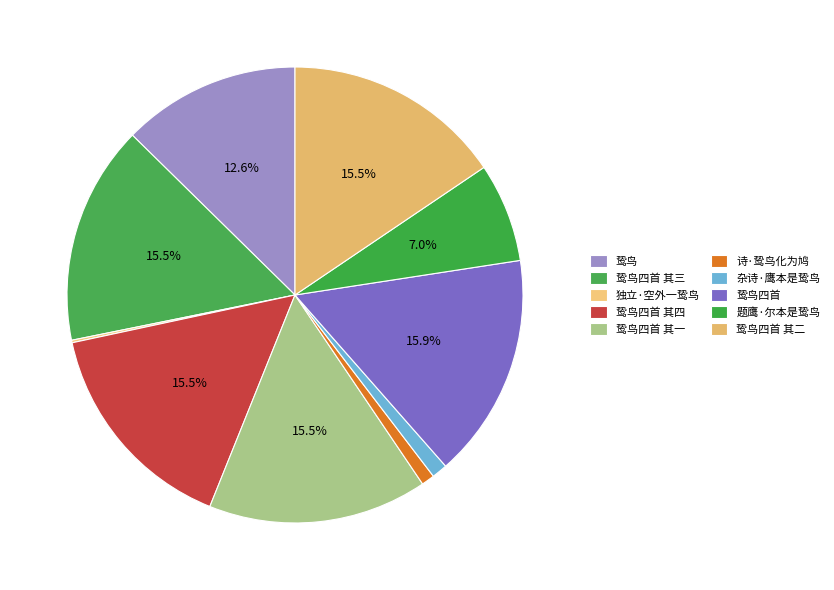

What percentage is the 鸷鸟四首 其二 slice, to the nearest percent?

16%